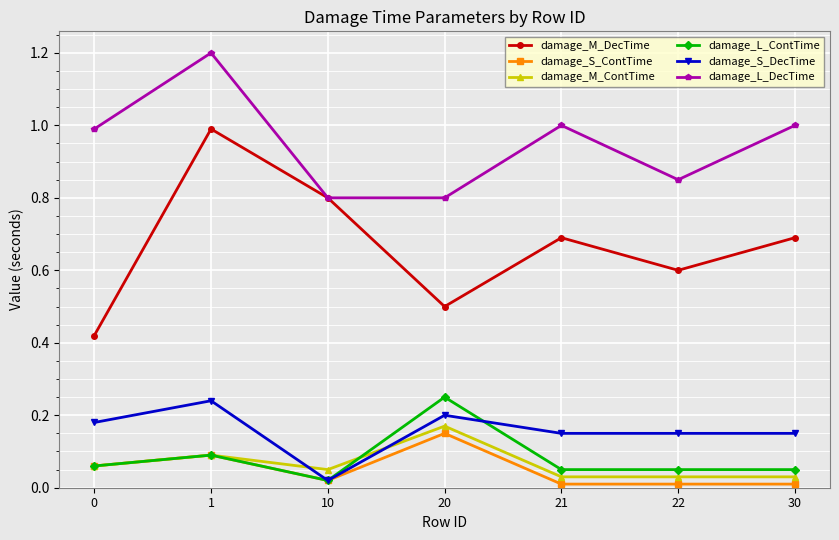

True or false: damage_M_ContTime has a value of 0.1 at 10.

True